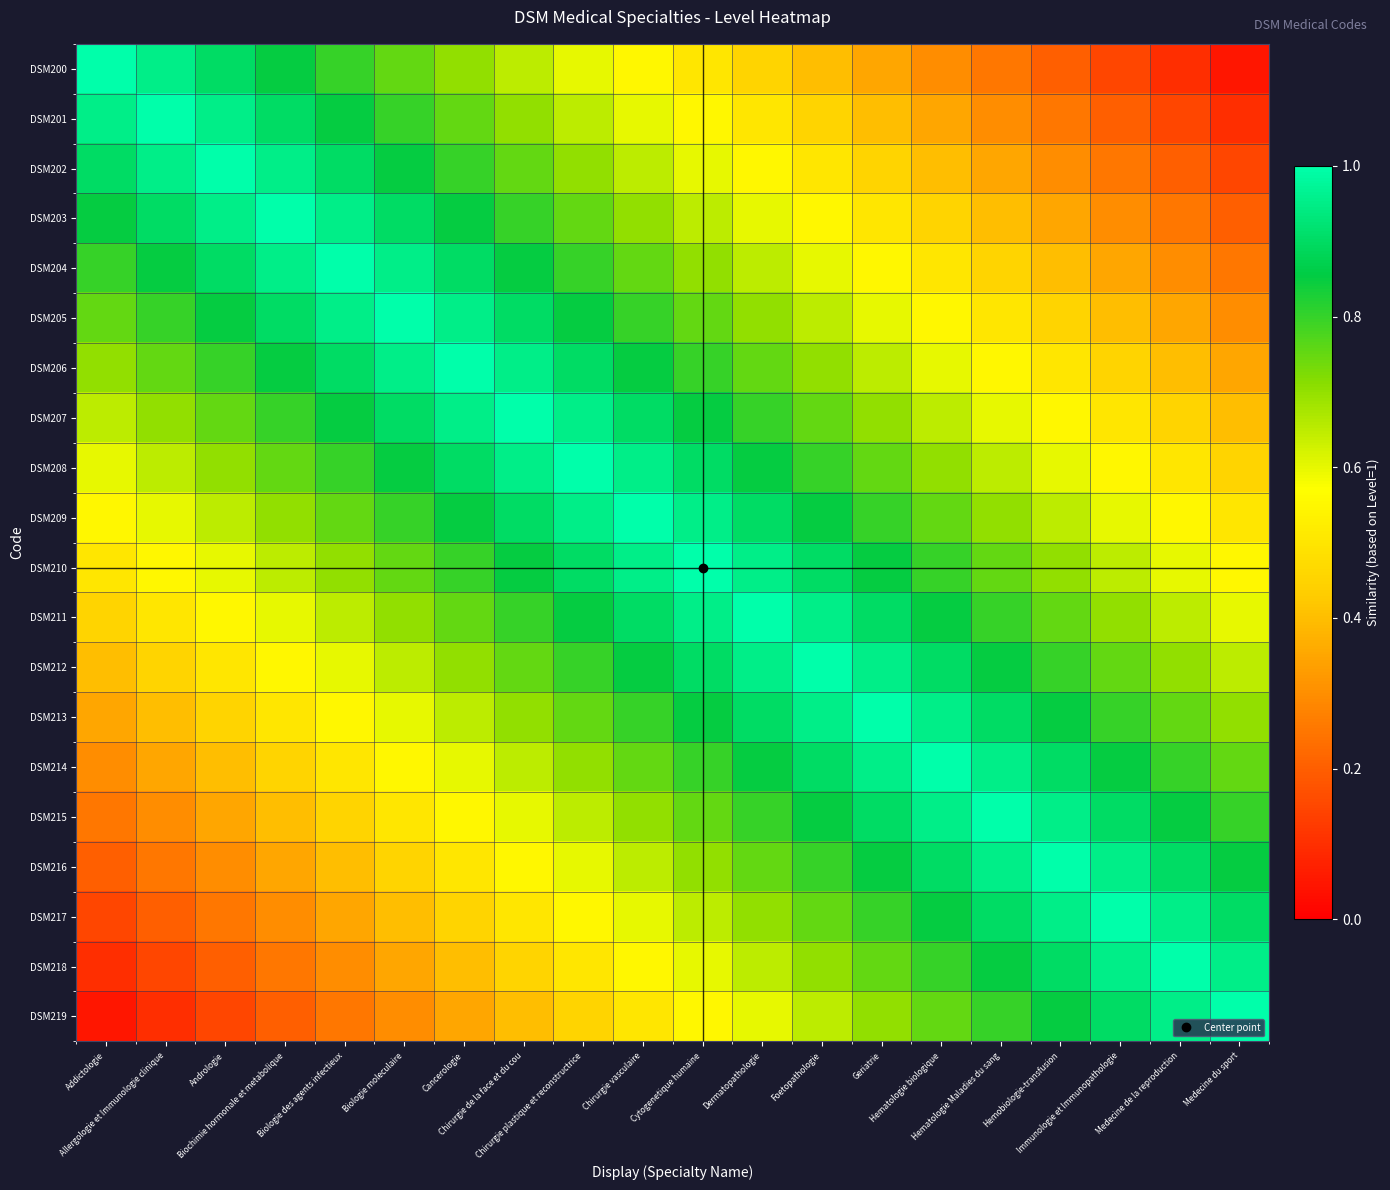

At how many categories does at least one series exceed 0?

20